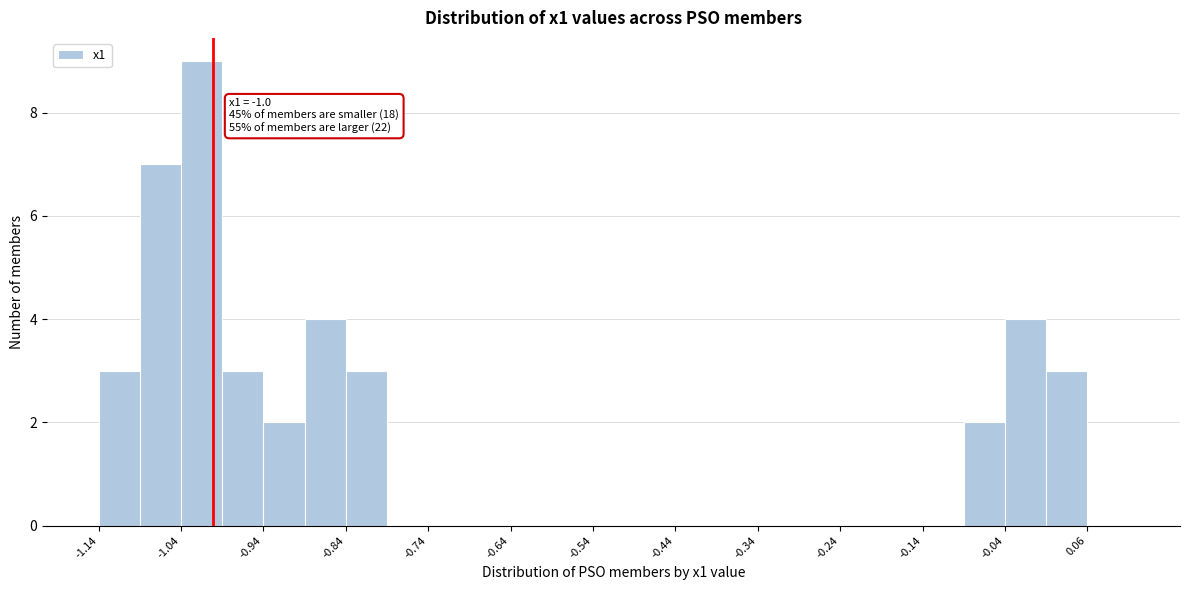

Which range on the x-axis has the tallest bar?

-1.04 to -0.99